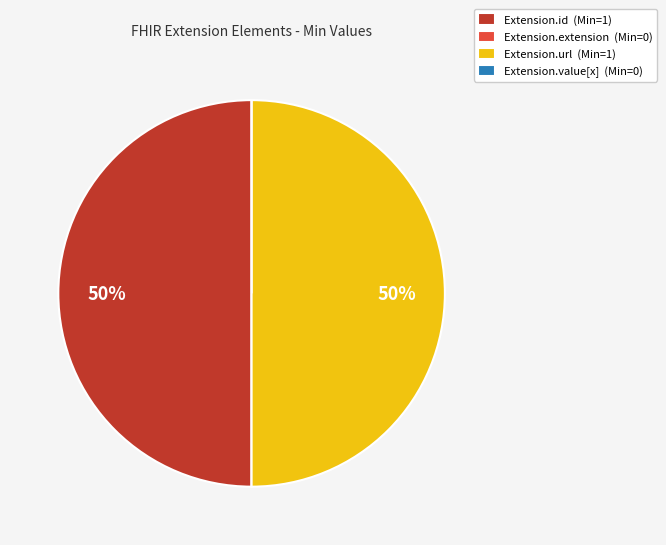

To the nearest percent, what percentage of the pie is Extension.url (Min=1)?

50%